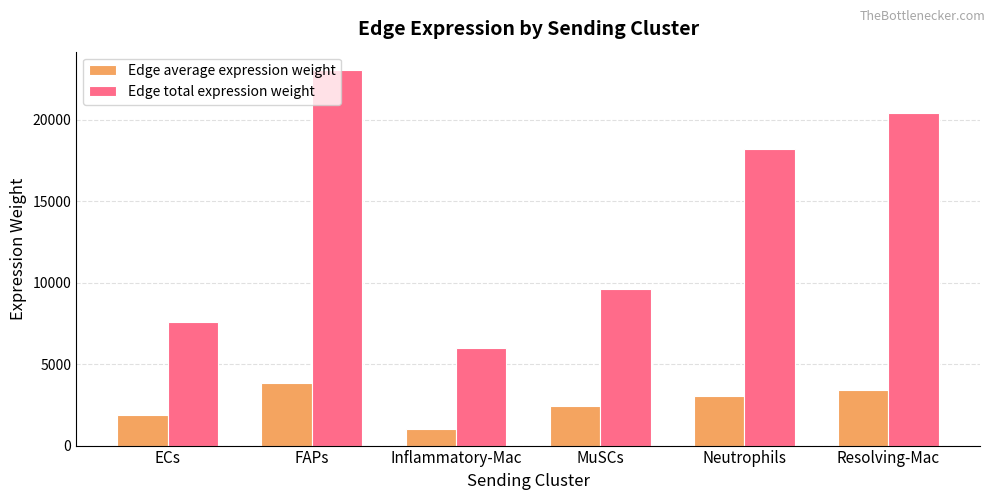

Is it true that Edge total expression weight equals 11275.2 at ECs?

False